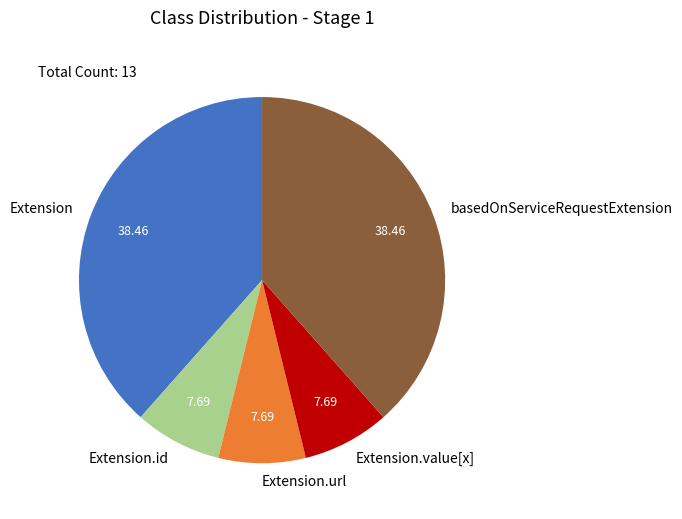

Does any single category account for the majority?

No